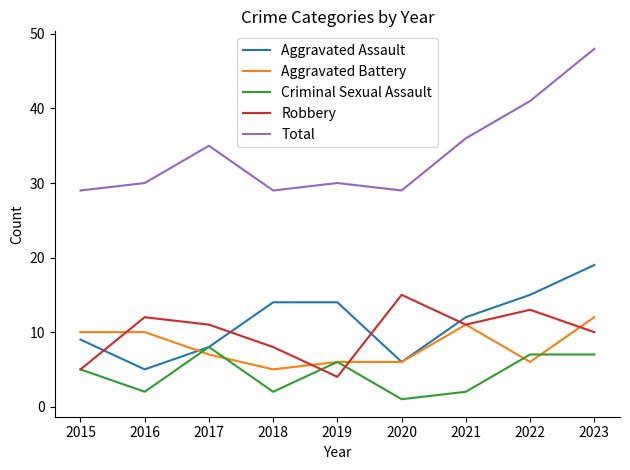

True or false: Criminal Sexual Assault and Total cross at least once.

False